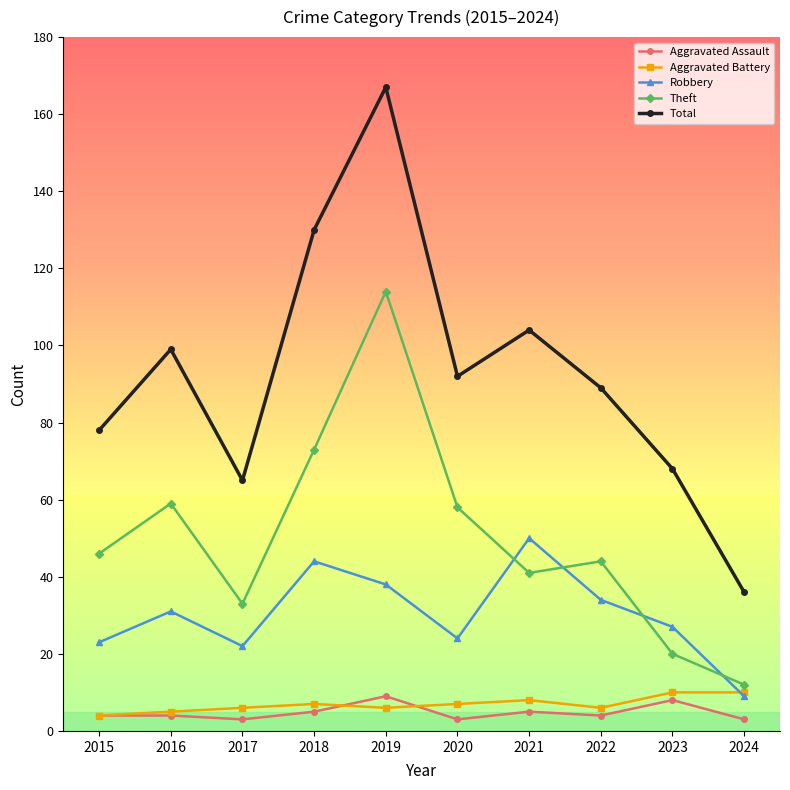

True or false: Aggravated Assault and Total intersect in this chart.

False